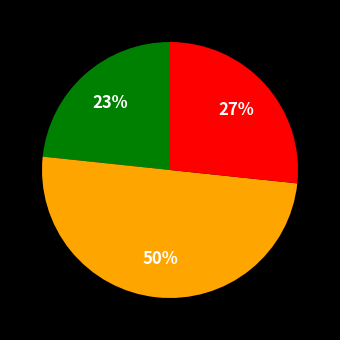

To the nearest percent, what is the average slice percentage?

33%